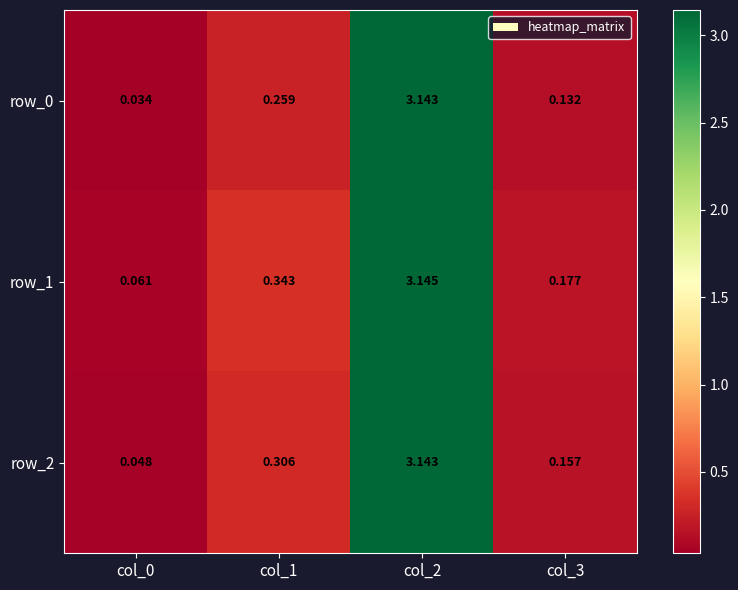

At how many categories does at least one series exceed 0?

4